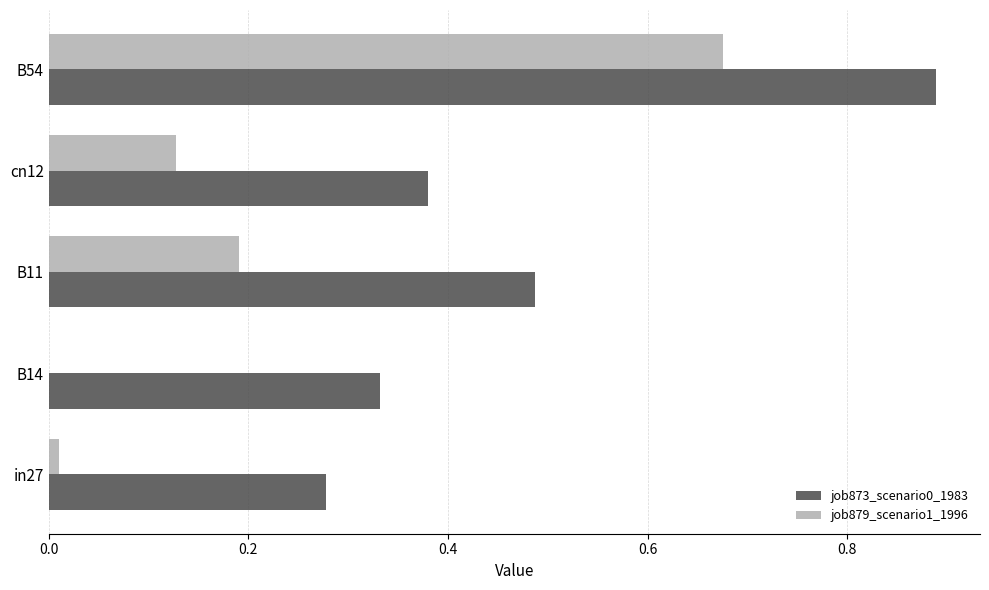

What is the sum of the job873_scenario0_1983 values at B14 and B54?

1.2